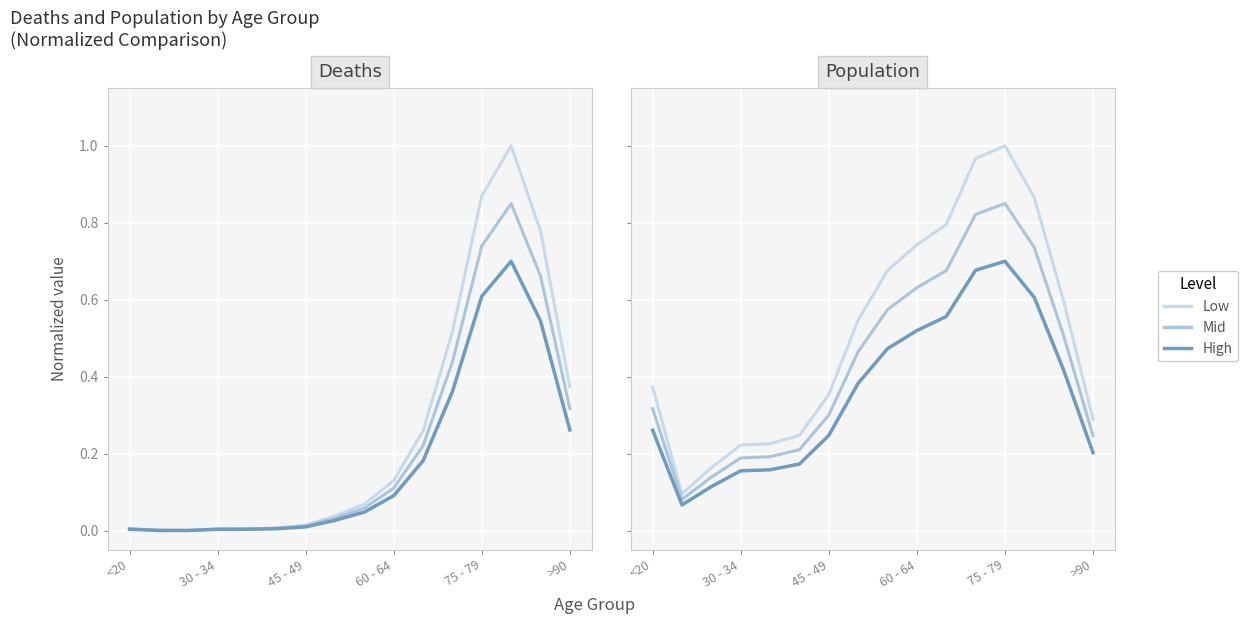

The value of Population (adj) at 8 is 0.6. True or false?

True